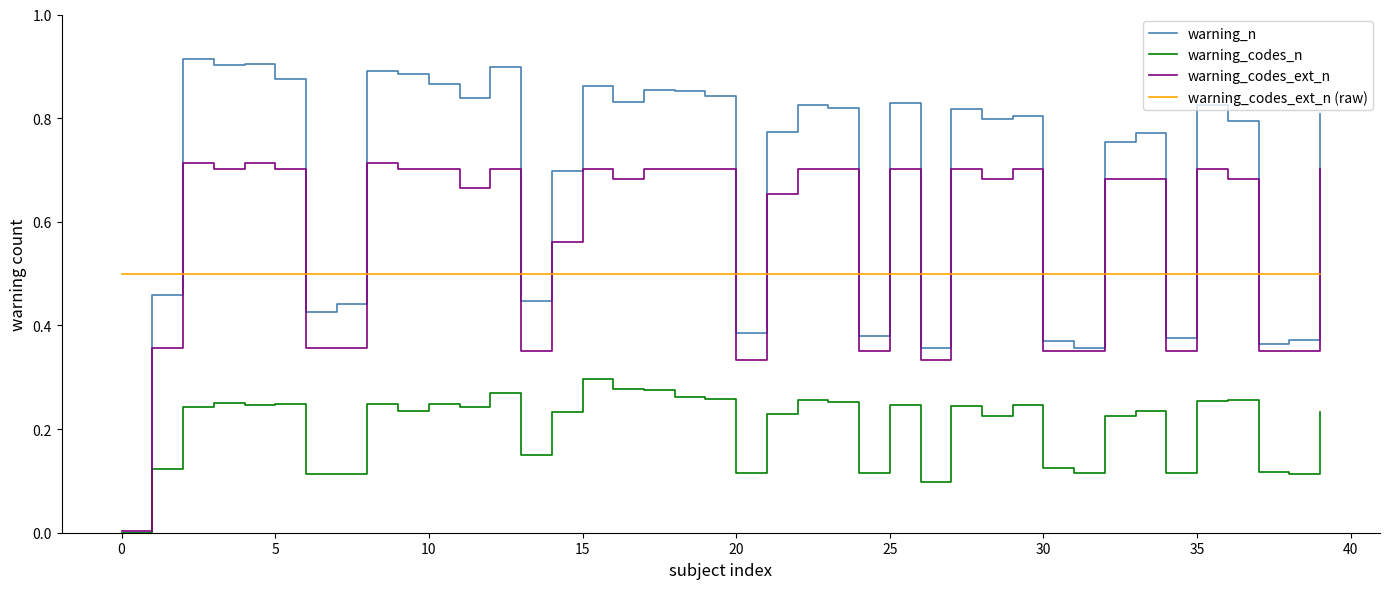

Which series has the largest total across all categories?

warning_n